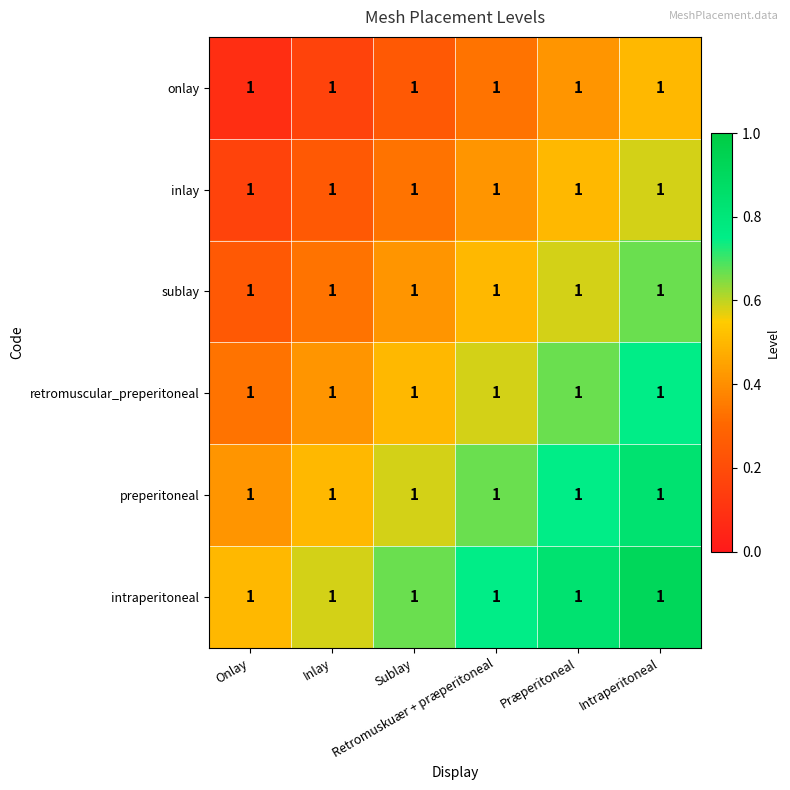

How many series are shown in this chart?

6